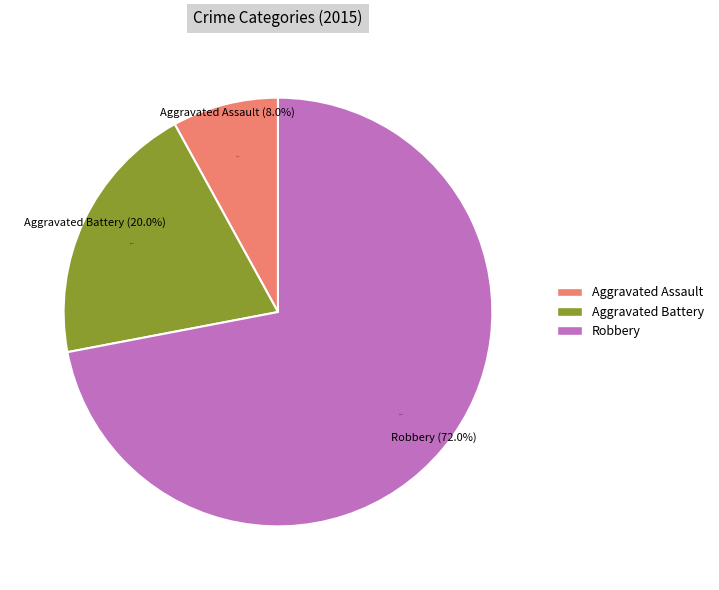

Is it true that Aggravated Battery is 11% of the pie?

False